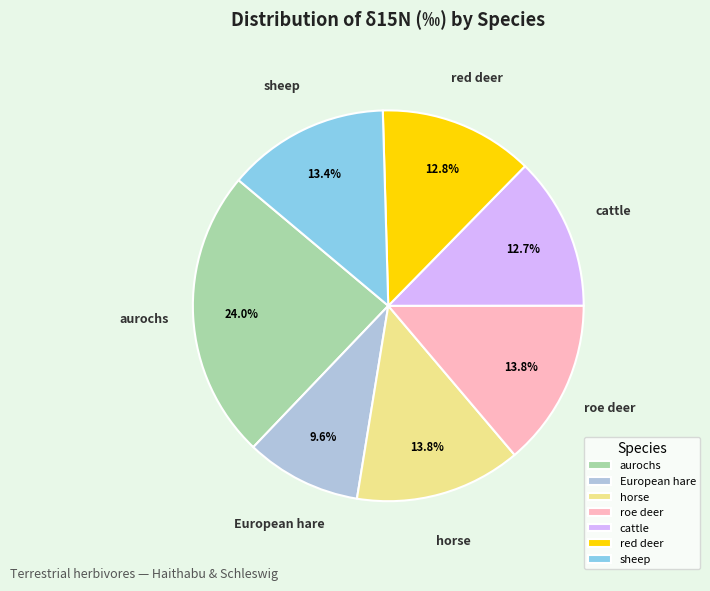

How many segments does this pie chart have?

7